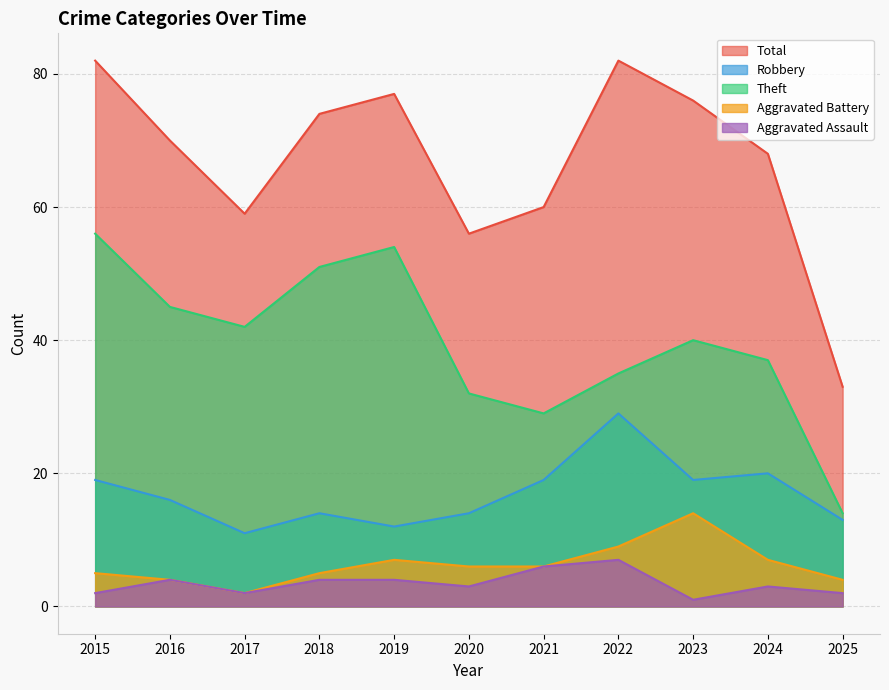

True or false: Aggravated Assault and Robbery intersect in this chart.

False